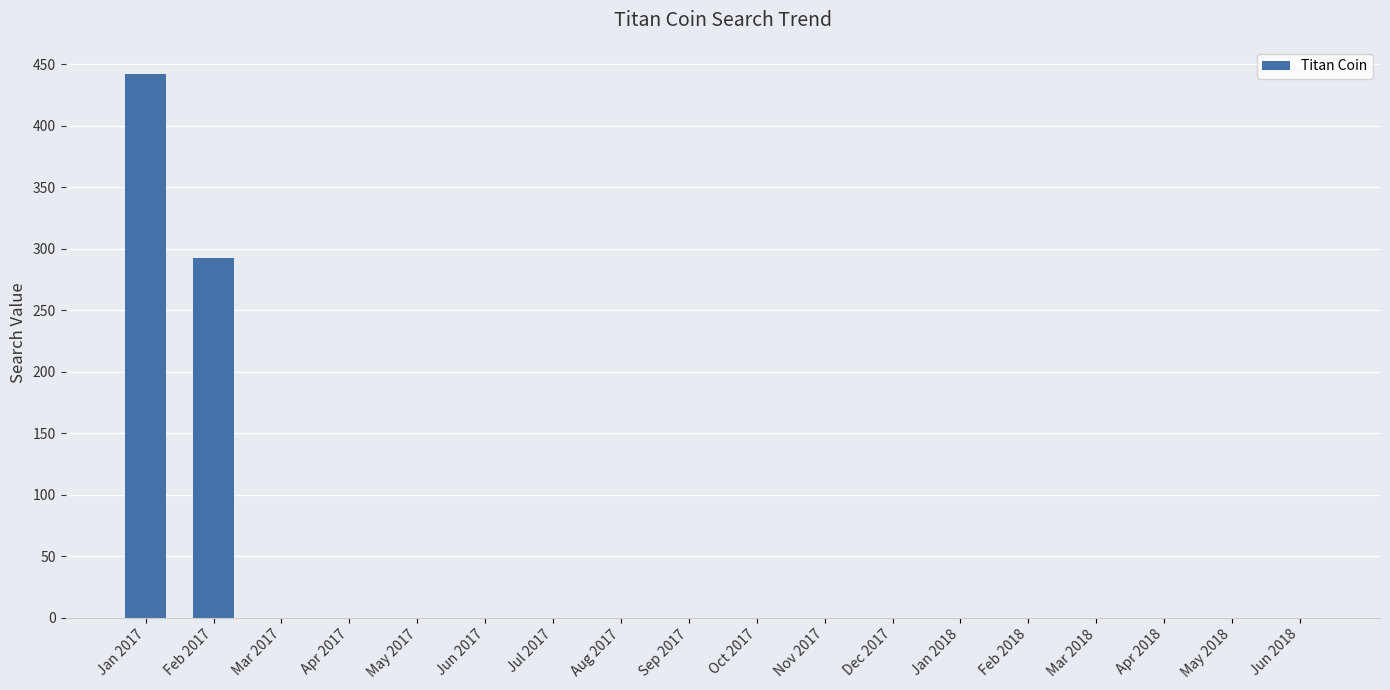

The value at Jan 2017 is 253. True or false?

False